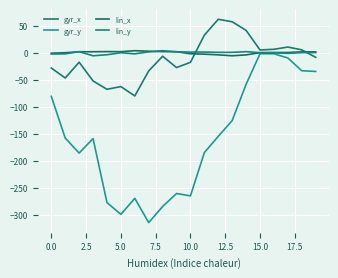

Does the chart have visible grid lines?

Yes